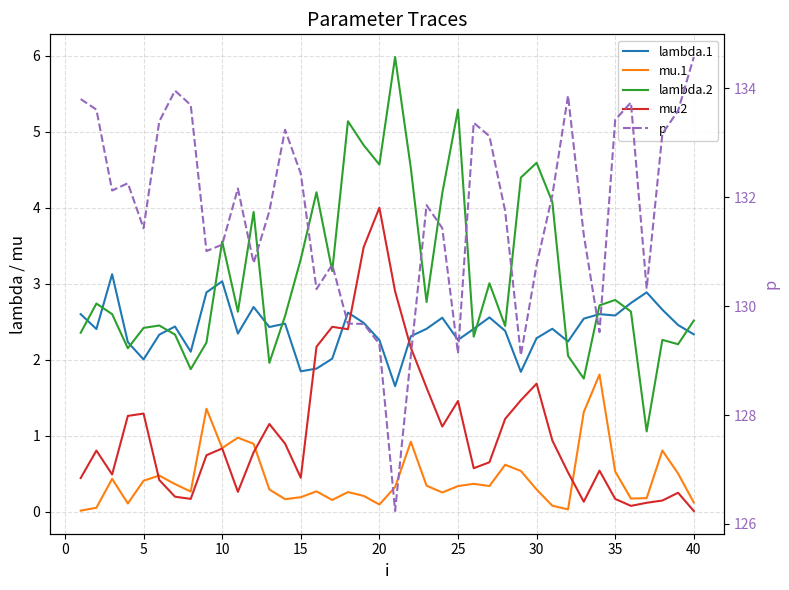

Does the chart have visible grid lines?

Yes